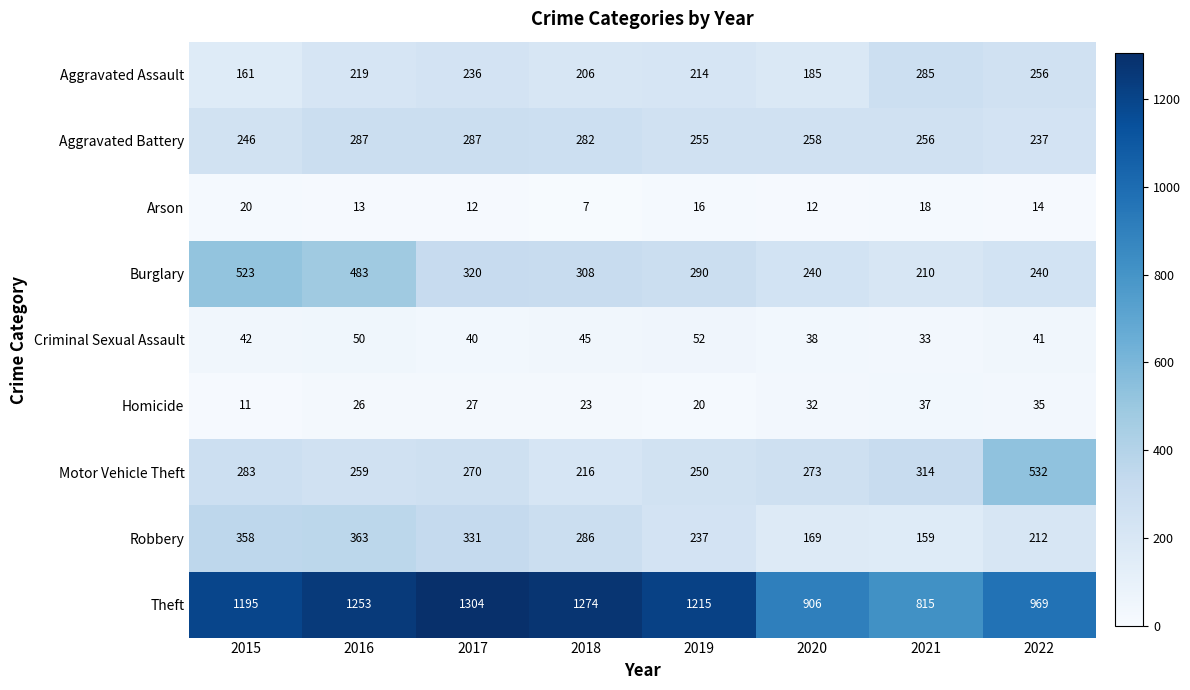

The value of Motor Vehicle Theft at 2019 is 250. True or false?

True